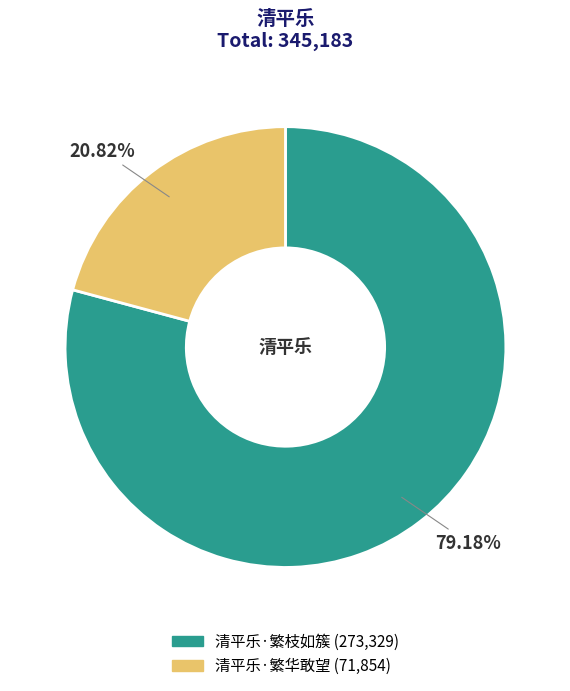

Is it true that 清平乐·繁枝如簇 is 79% of the pie?

True